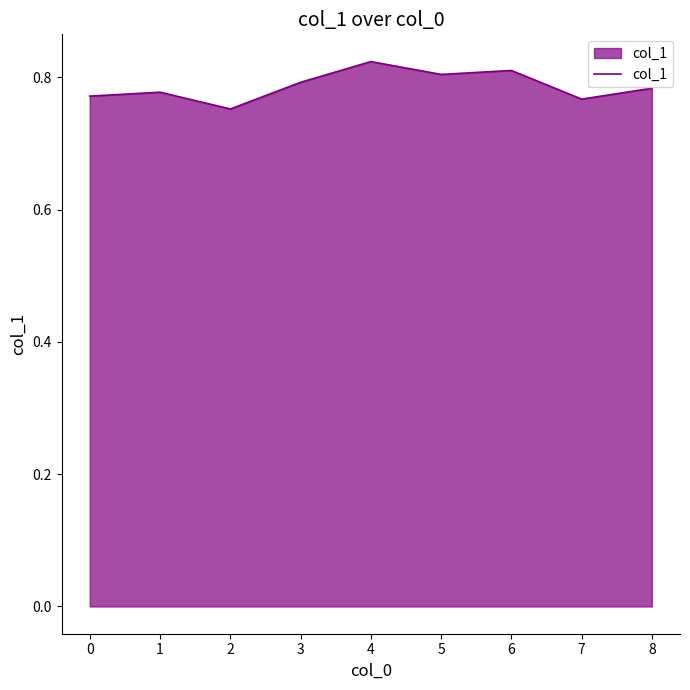

Does the chart display data point markers on the line(s)?

No